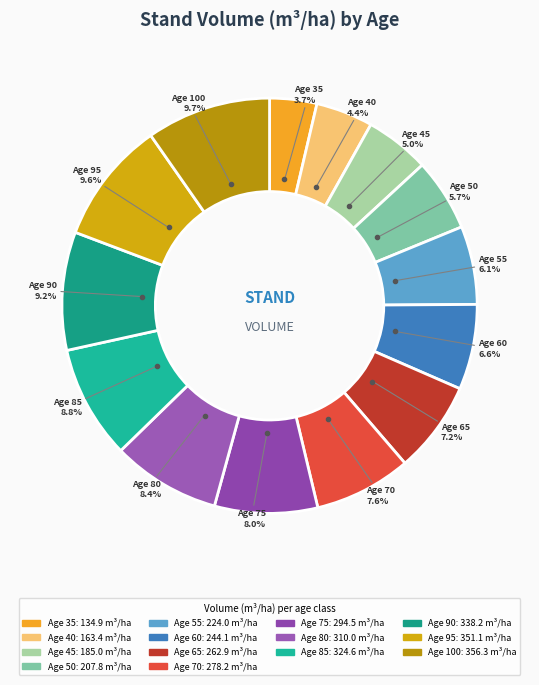

Count the number of slices in the pie.

14